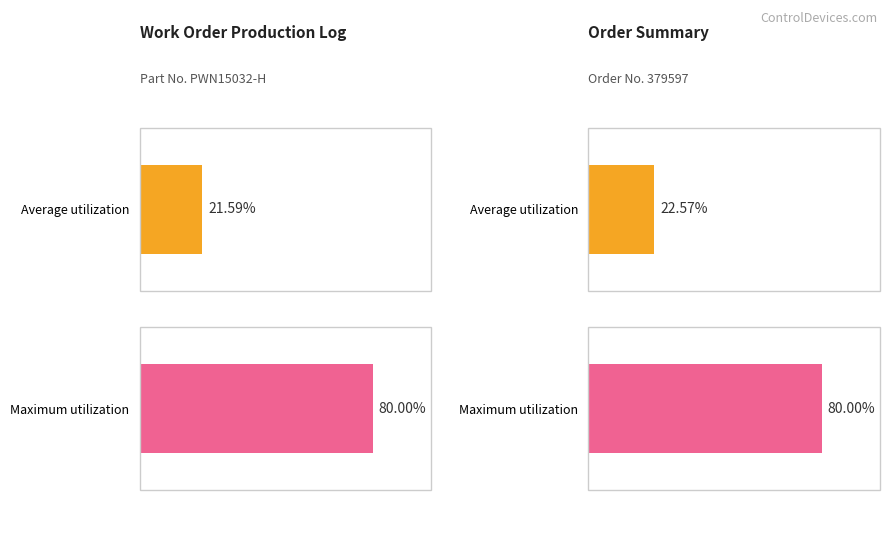

Rank the series at Prod. Hours (2015-08-10) from highest to lowest value.

Maximum utilization, Average utilization